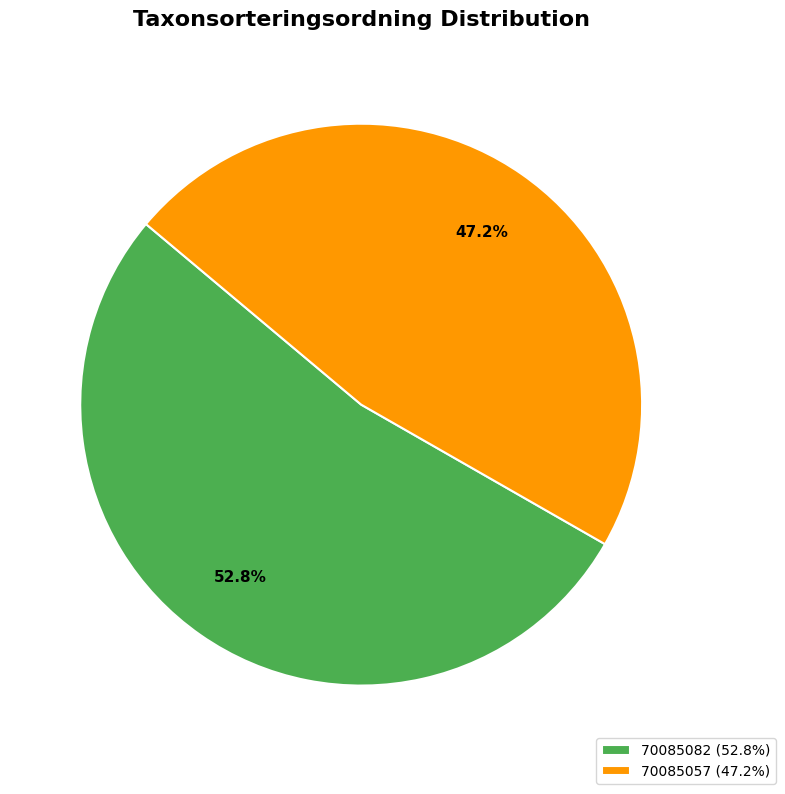

What percentage is the 70085057 slice, to the nearest percent?

47%